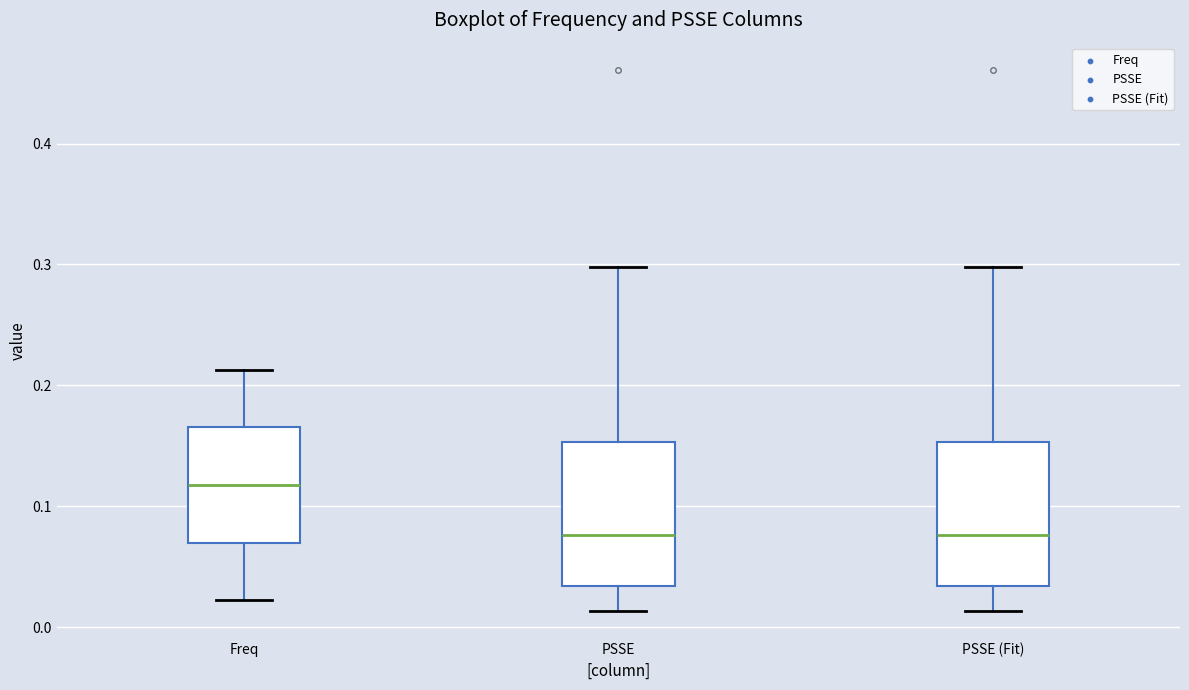

Reading left to right, read every box against the y-axis: the position of its median line, the range the box covers, and the ends of its whiskers. The values are not printed on the chart, so give them approximately, as read against the axis.

Freq: median 0.12, box 0.07 to 0.17, whiskers 0.02 to 0.21
PSSE: median 0.08, box 0.03 to 0.15, whiskers 0.01 to 0.30
PSSE (Fit): median 0.08, box 0.03 to 0.15, whiskers 0.01 to 0.30